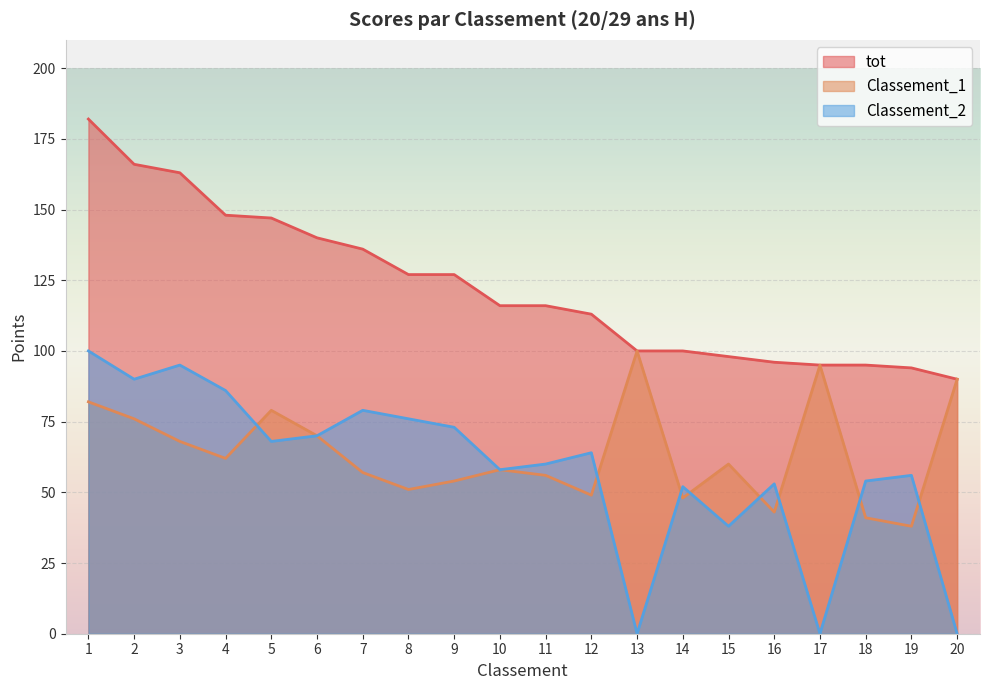

At how many categories does at least one series exceed 18?

20